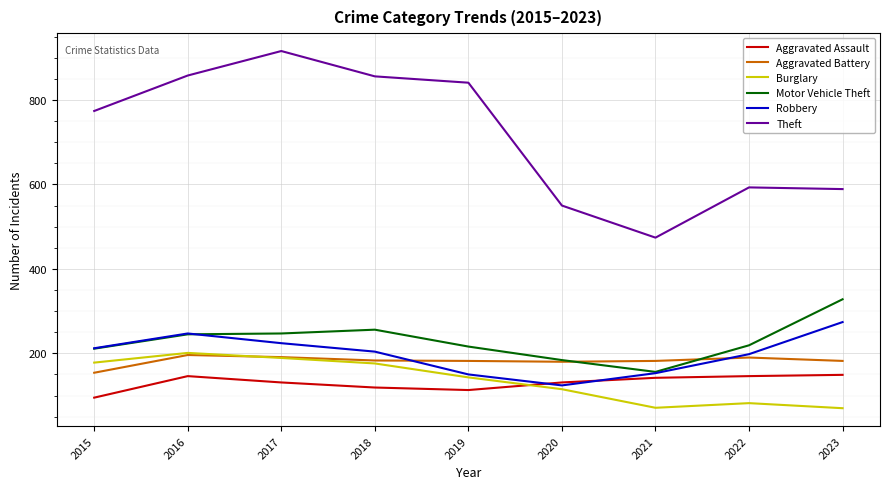

What are all the series names shown in the legend?

Aggravated Assault, Aggravated Battery, Burglary, Motor Vehicle Theft, Robbery, Theft